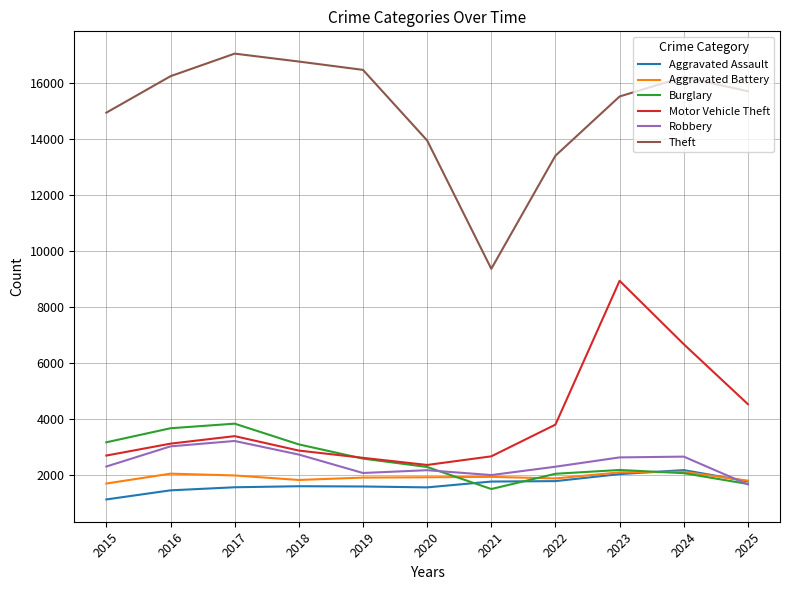

Is the value of Theft at 2025 greater than the value of Motor Vehicle Theft at 2019?

Yes